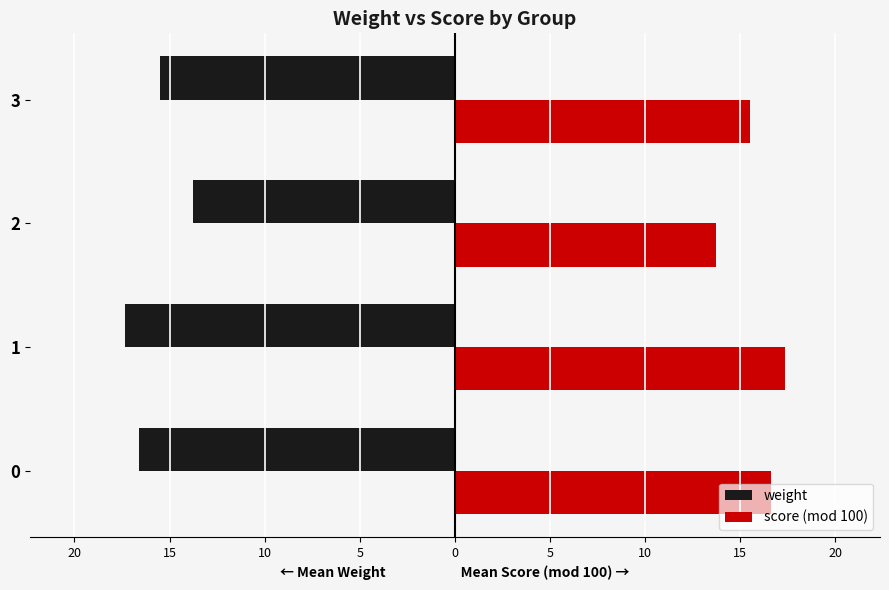

What are all the series names shown in the legend?

weight, score (mod 100)